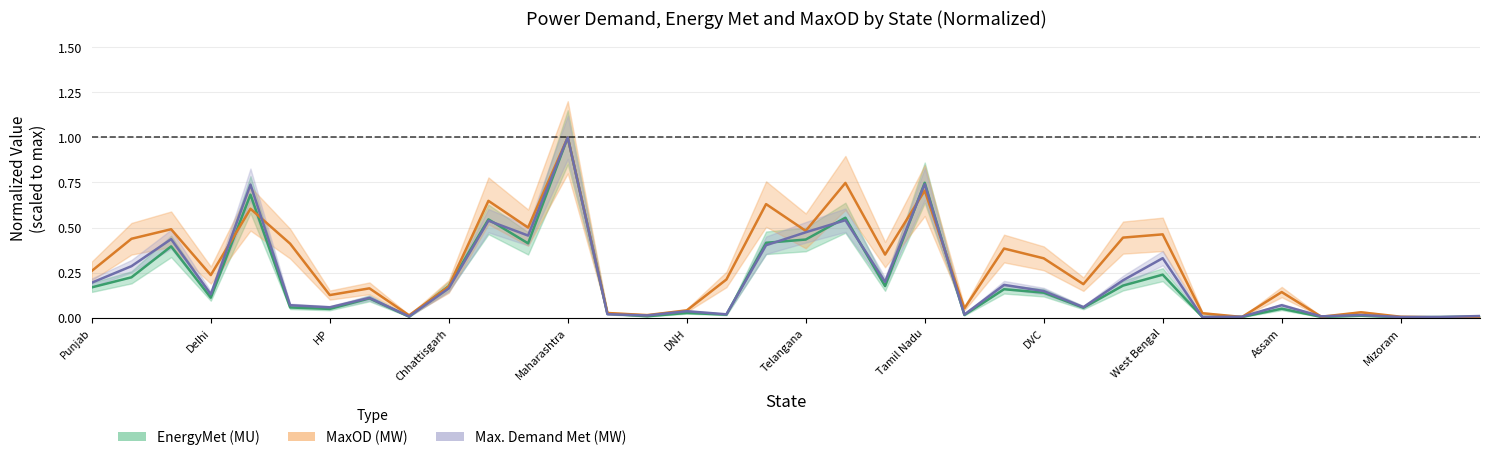

Is it true that MaxOD (MW) equals 0.3 at DVC?

True